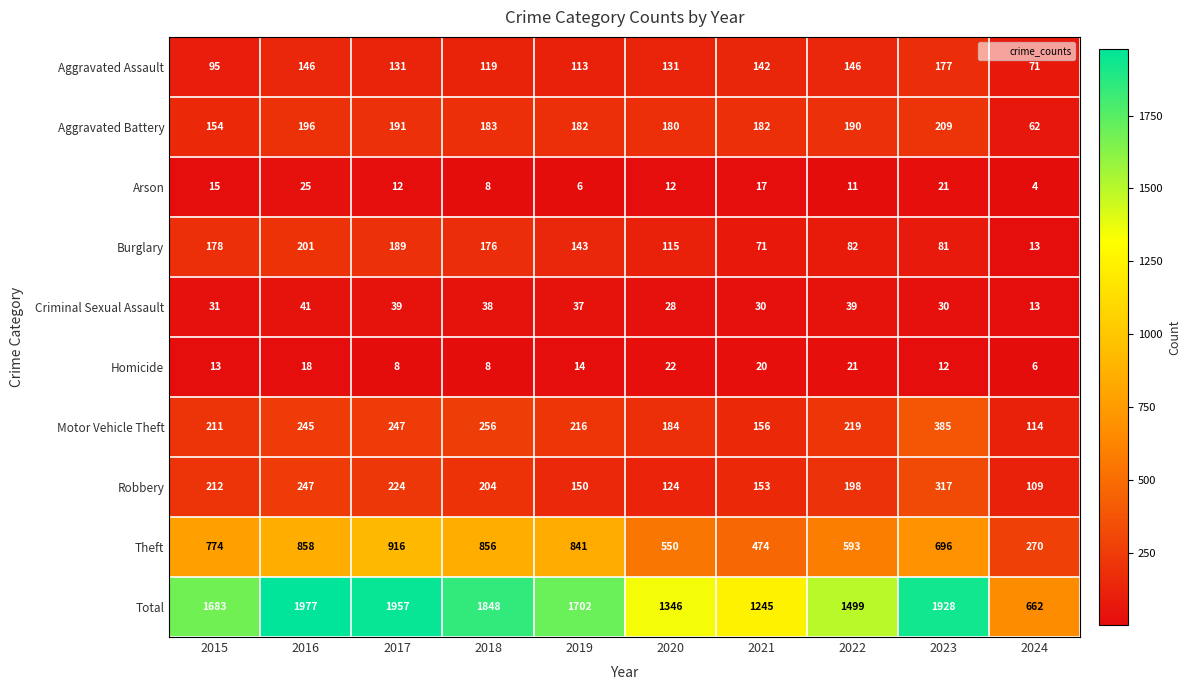

At which label does Arson first exceed 12?

2015